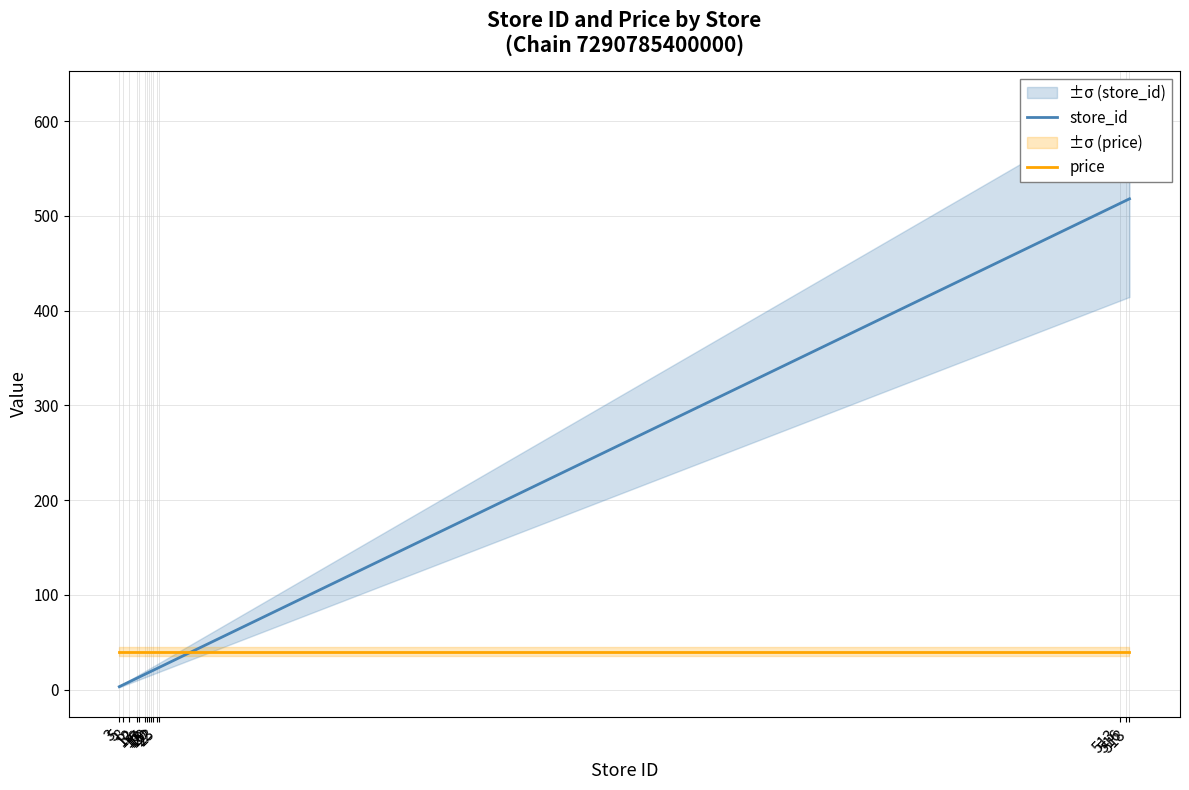

What is the lowest value of the store_id series?

3.0